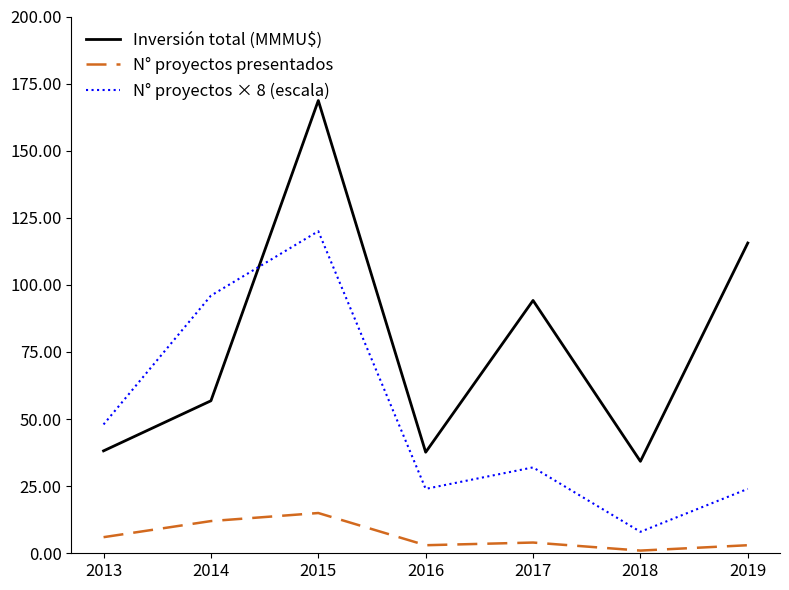

The value of N° proyectos × 8 (escala) at 2015 is 120.0. True or false?

True